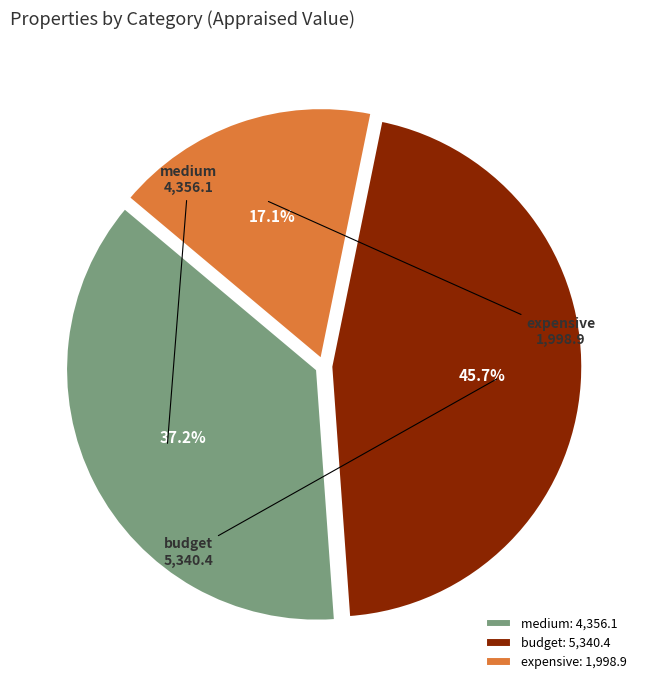

What is the ratio of the value at expensive to the value at medium?

0.5